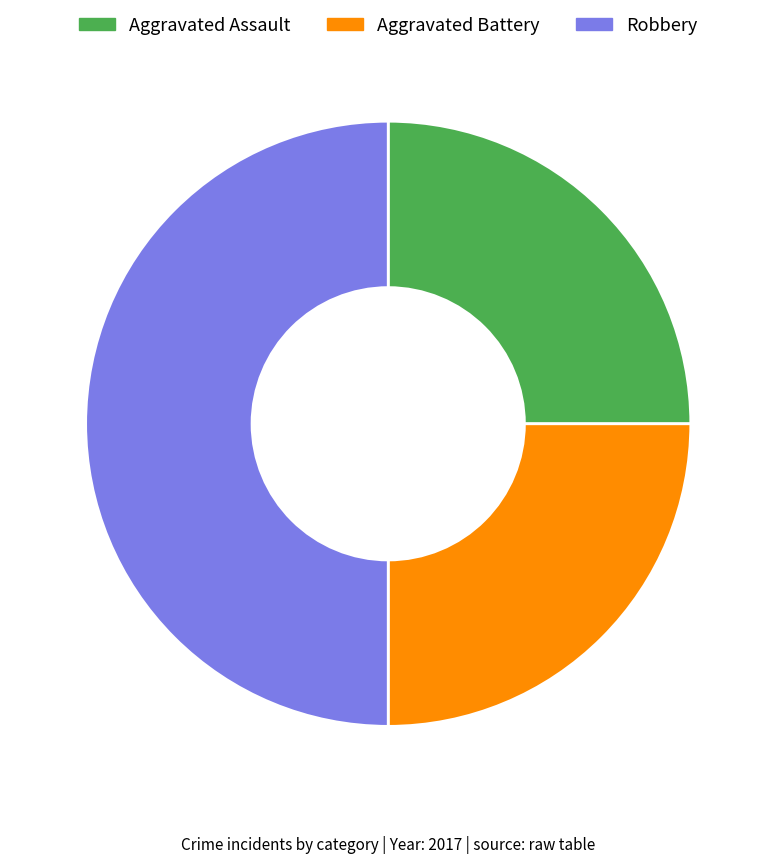

Which category has the biggest portion of the pie?

Robbery